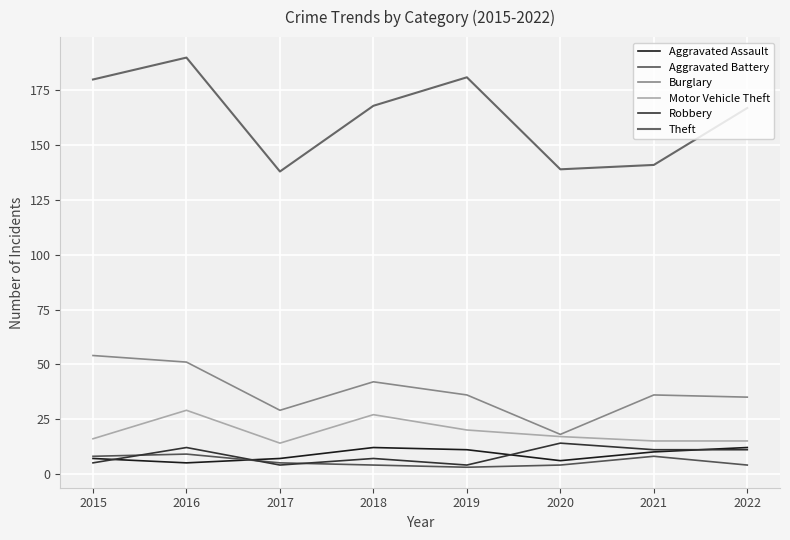

Where is the first local minimum for Motor Vehicle Theft?

2017